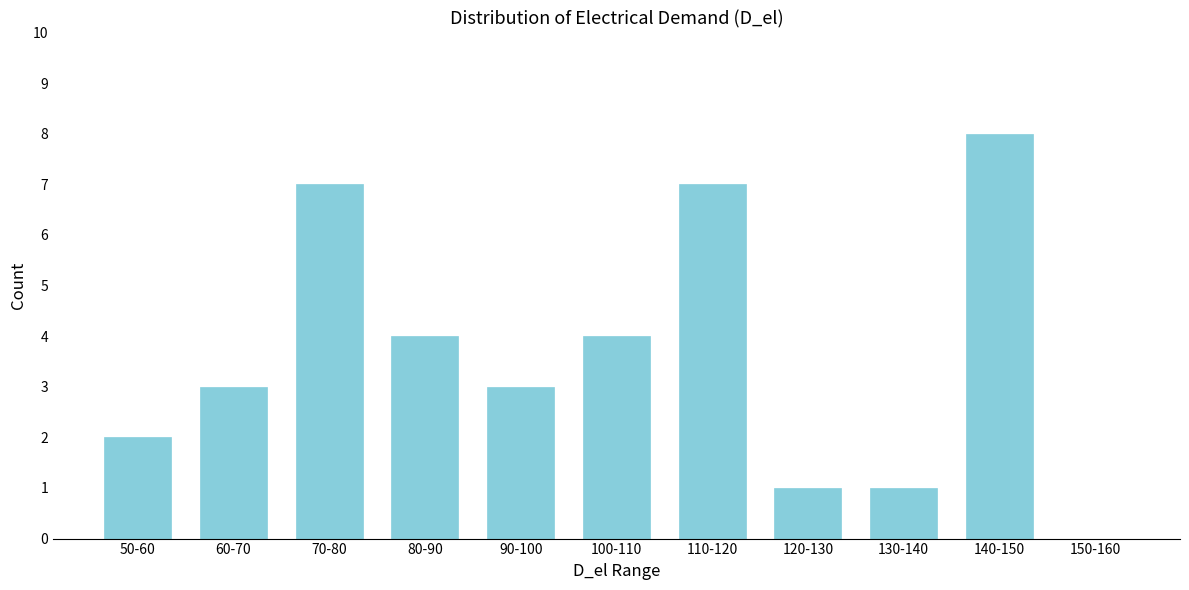

Reading left to right, transcribe all the data shown in this chart.

50-60=2	60-70=3	70-80=7	80-90=4	90-100=3	100-110=4	110-120=7	120-130=1	130-140=1	140-150=8	150-160=0